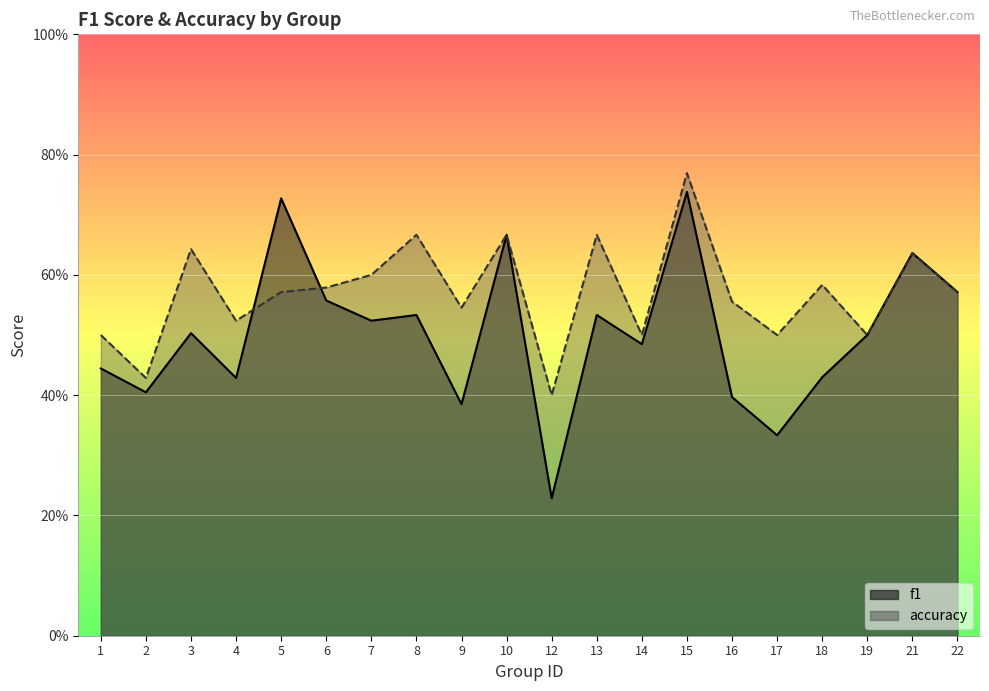

Which series has the widest spread of values?

f1